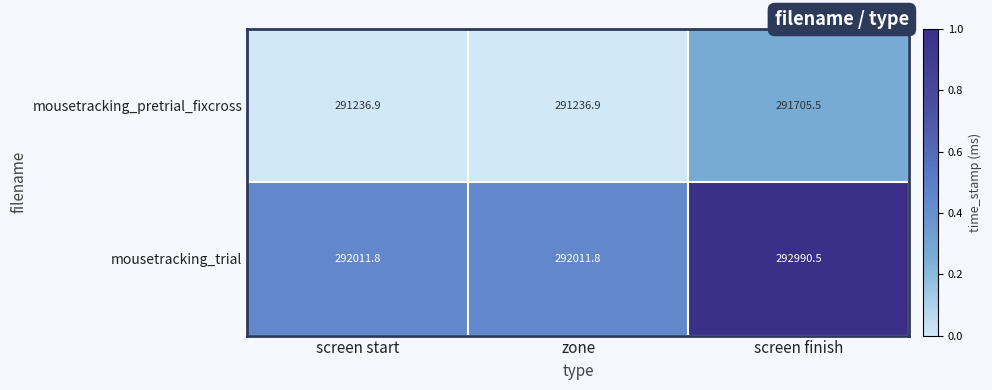

What is the sum of all mousetracking_trial values?

877014.1